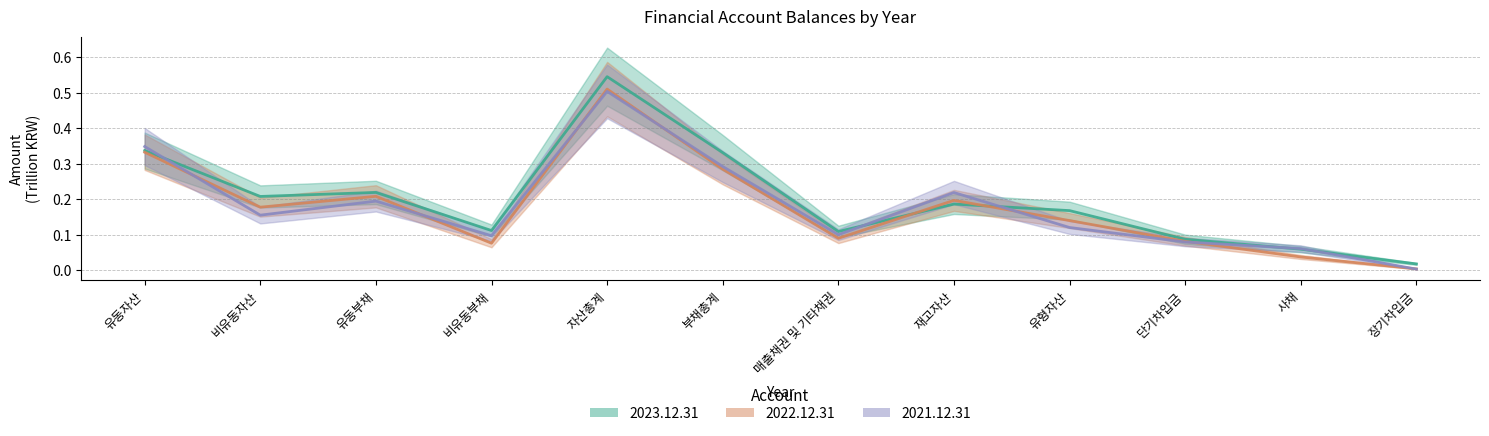

What position from the right is 장기차입금?

1